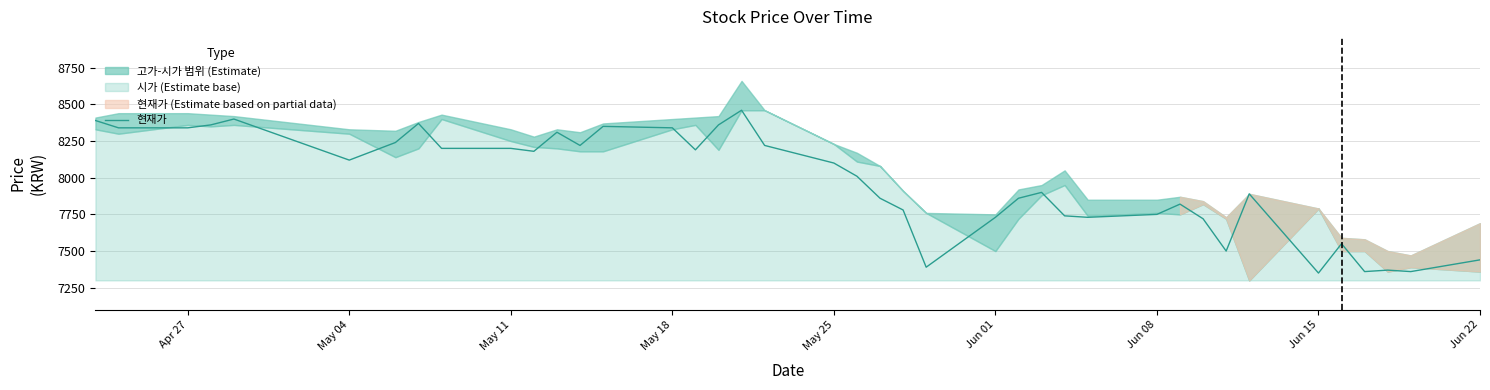

How many lines are shown in the chart?

1